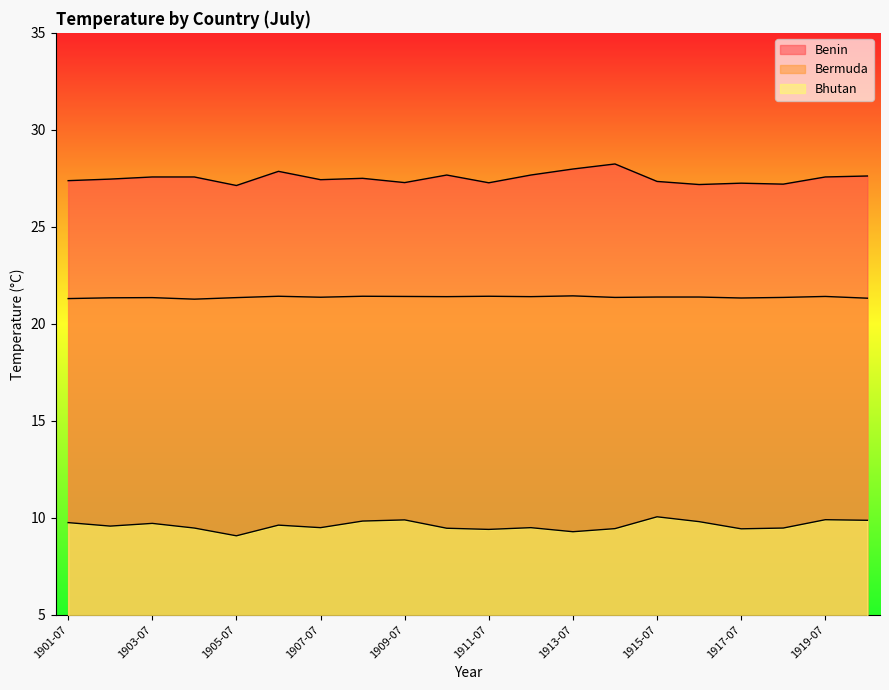

How many distinct data groups are displayed?

3